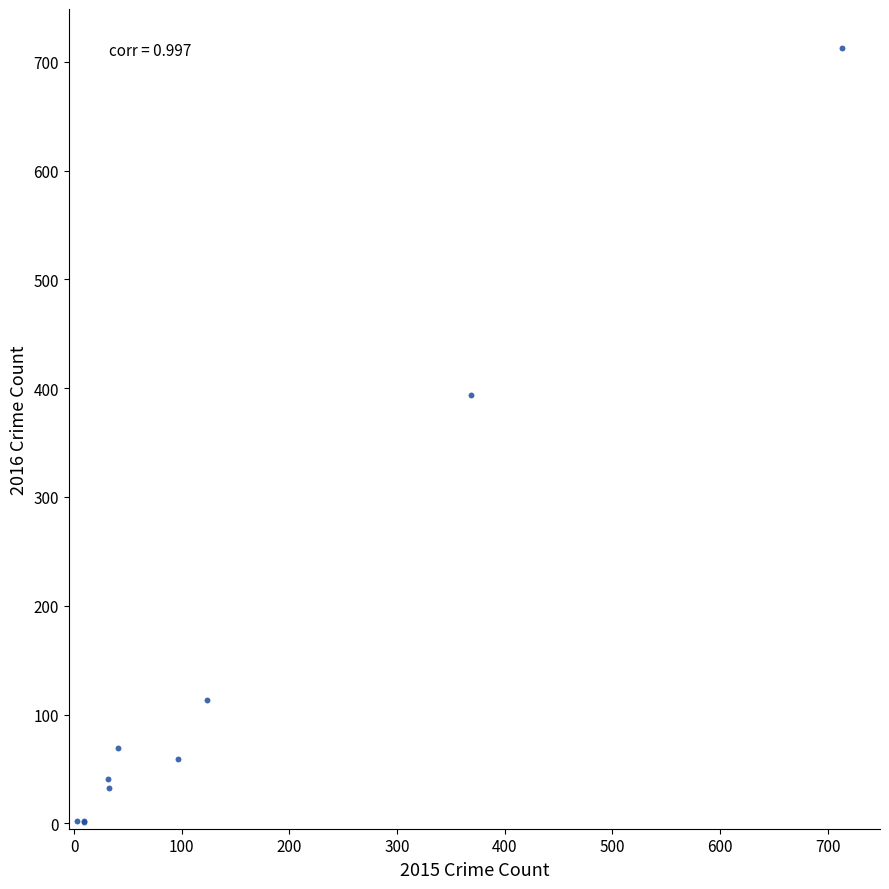

What Y value in the scatter plot is closest to 357?

394